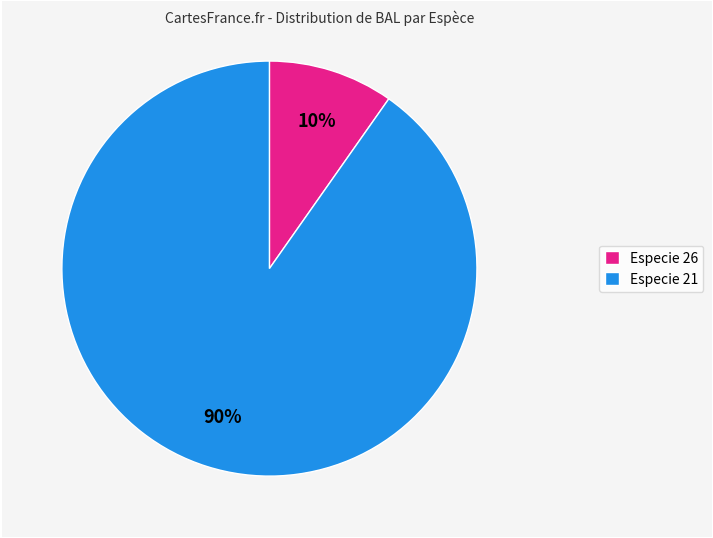

The Especie 21 slice represents 81% of the pie. True or false?

False